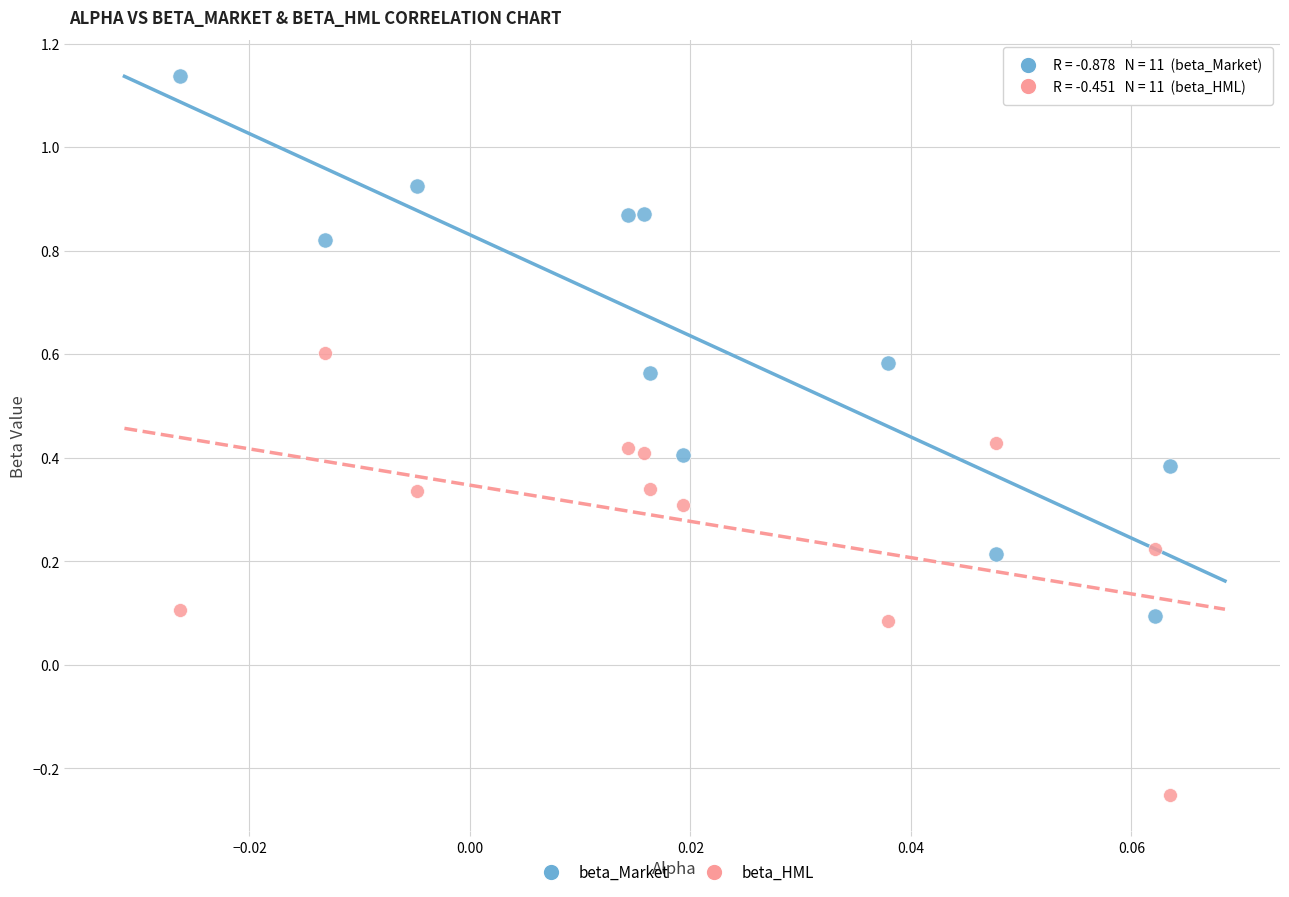

What are all the series names shown in the legend?

beta_Market, beta_HML